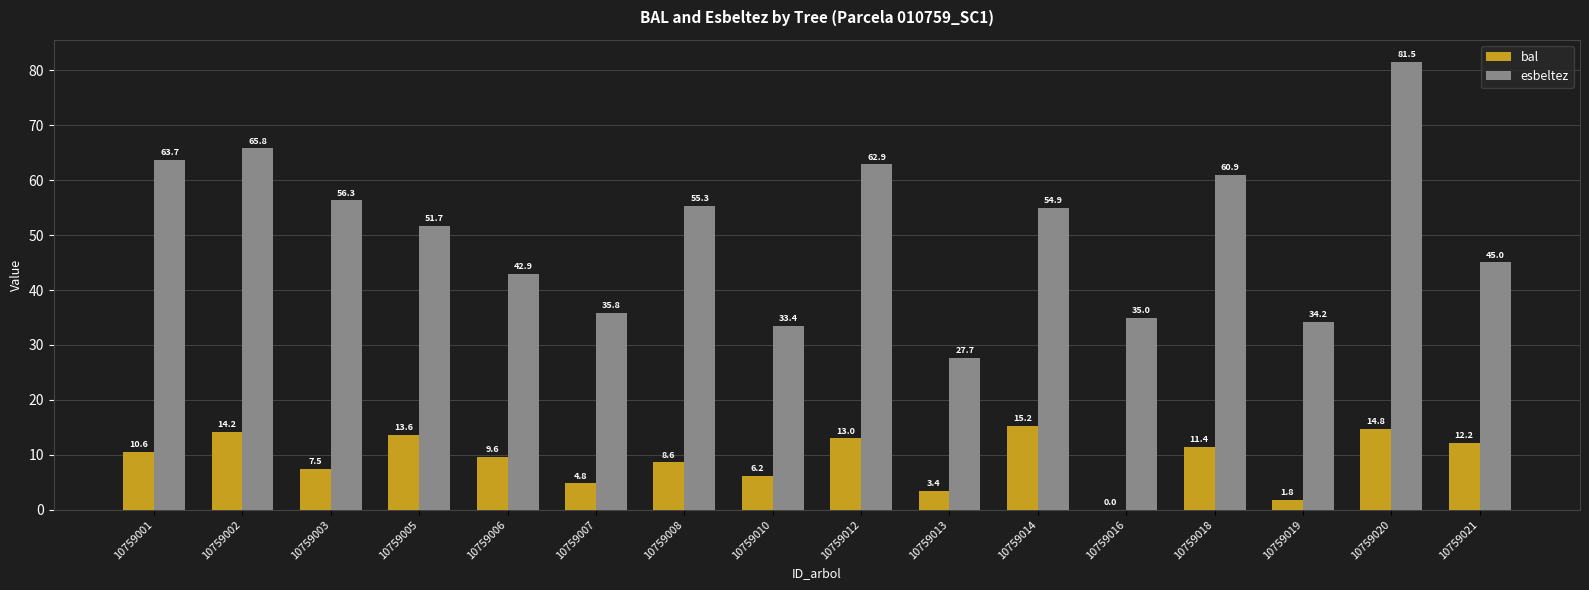

What is the sum of the esbeltez values at 10759012 and 10759014?

117.8